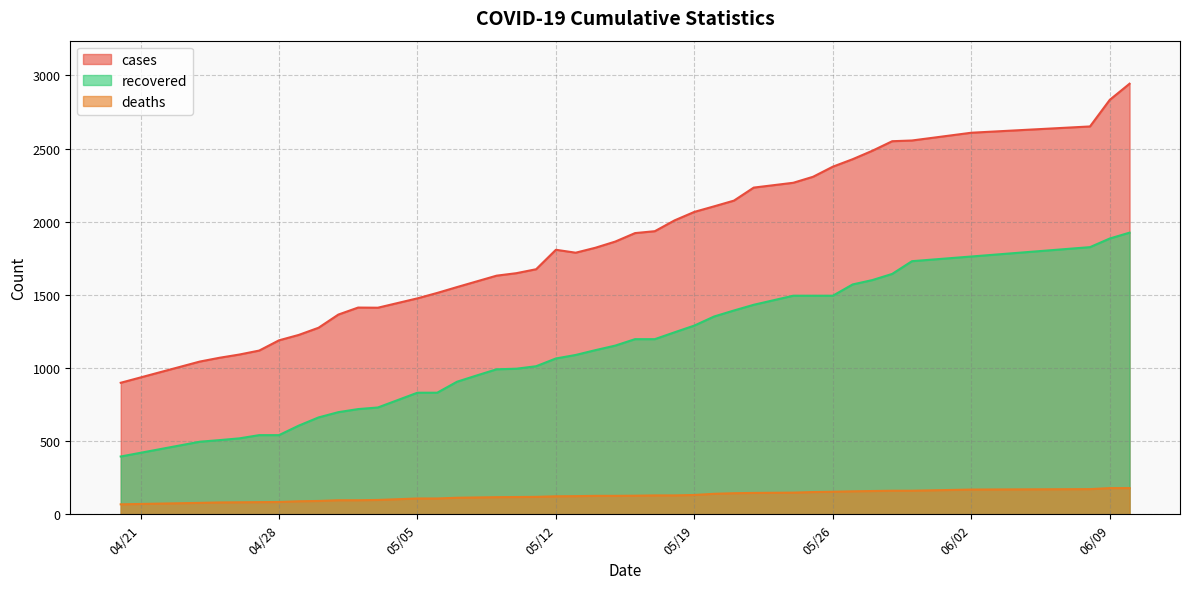

Read the deaths value at 04/29/20.

89